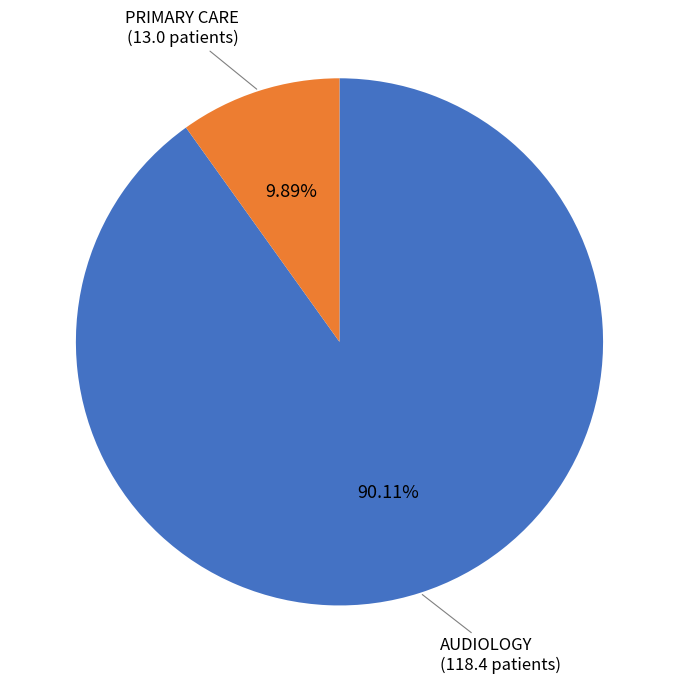

True or false: AUDIOLOGY accounts for 79% of the total.

False